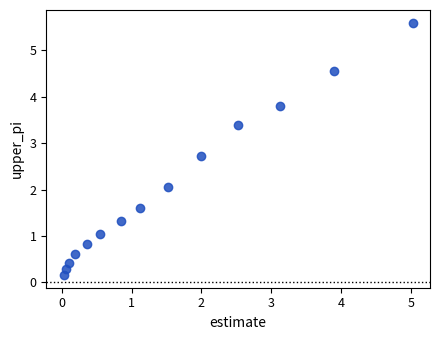

What is the range of X values (max minus min)?

5.0